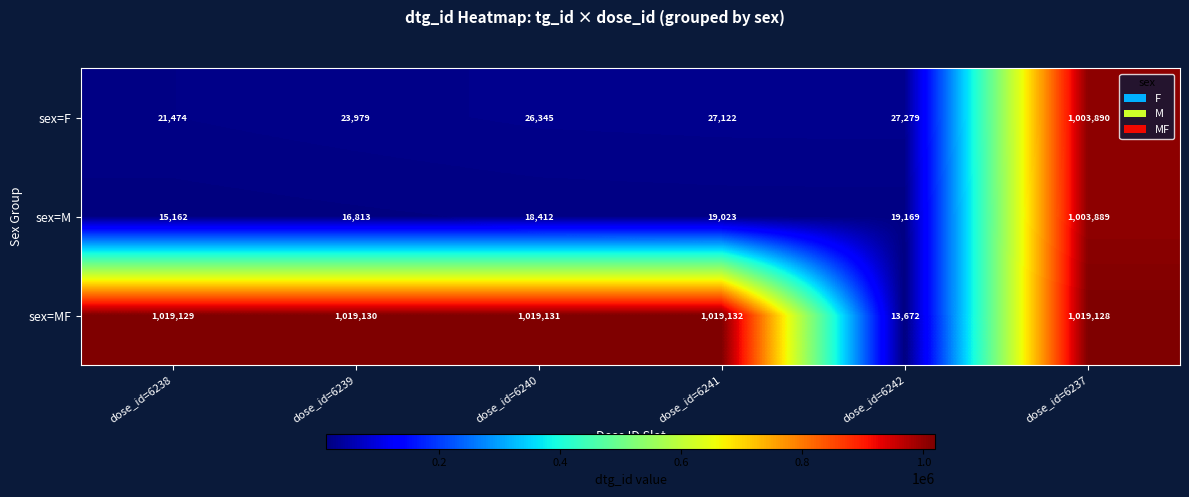

Reading right to left, what are all the values shown in this chart?

sex=F: 1003890	27279	27122	26345	23979	21474
sex=M: 1003889	19169	19023	18412	16813	15162
sex=MF: 1019128	13672	1019132	1019131	1019130	1019129